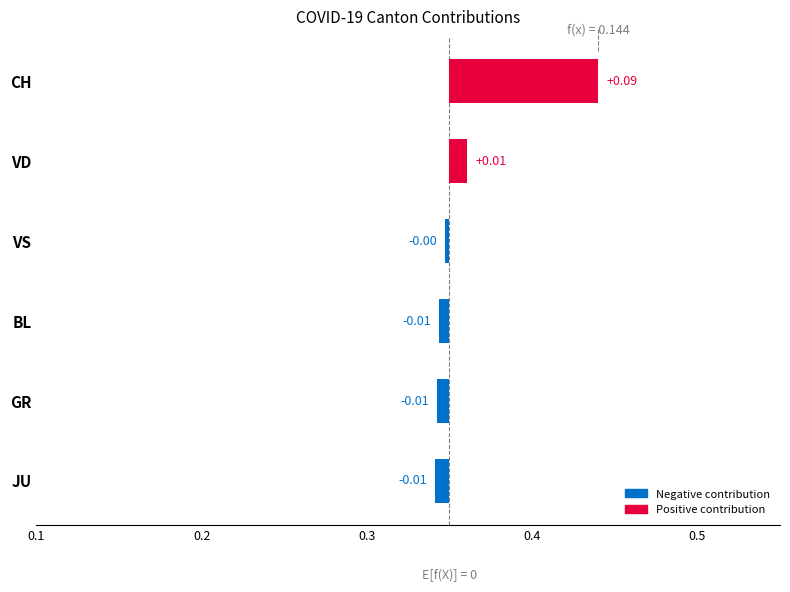

True or false: the data shows 0.0 at VS.

True